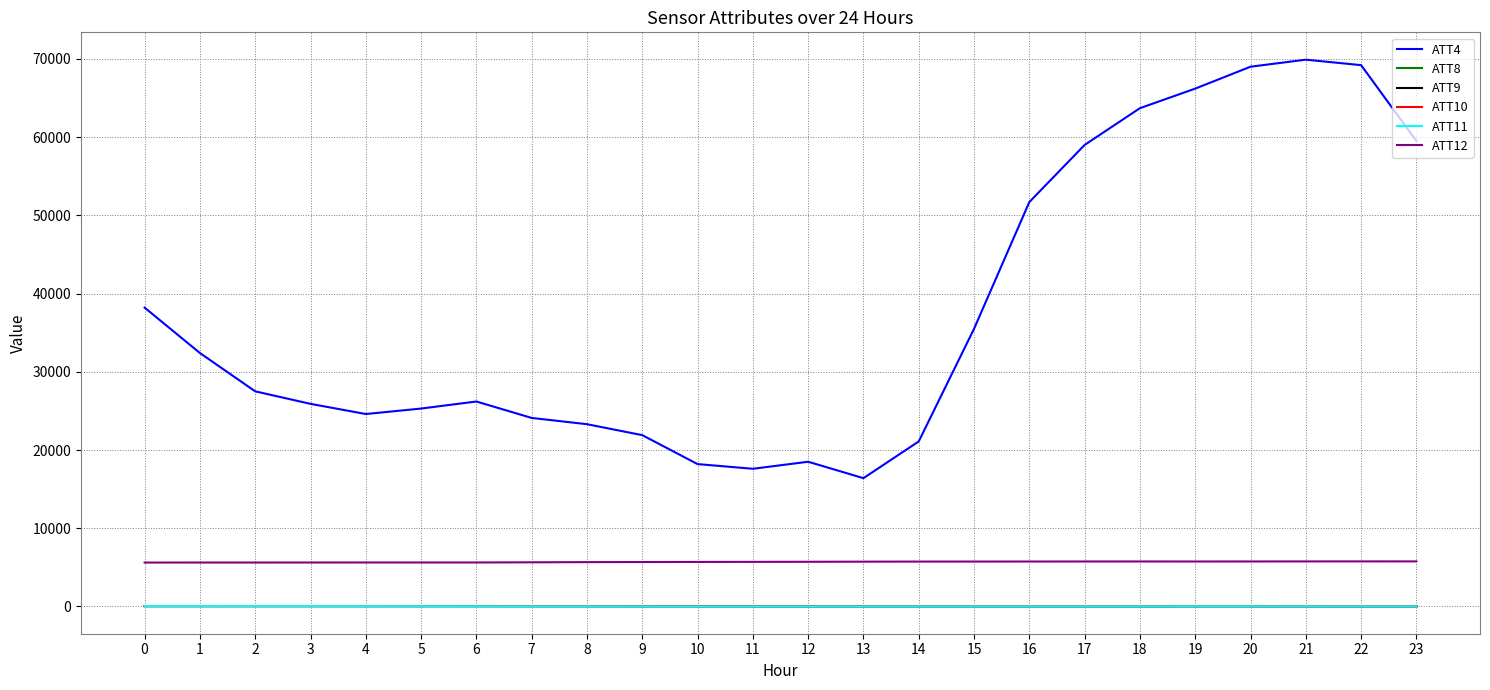

What is the average value of the ATT4 series?

37704.2